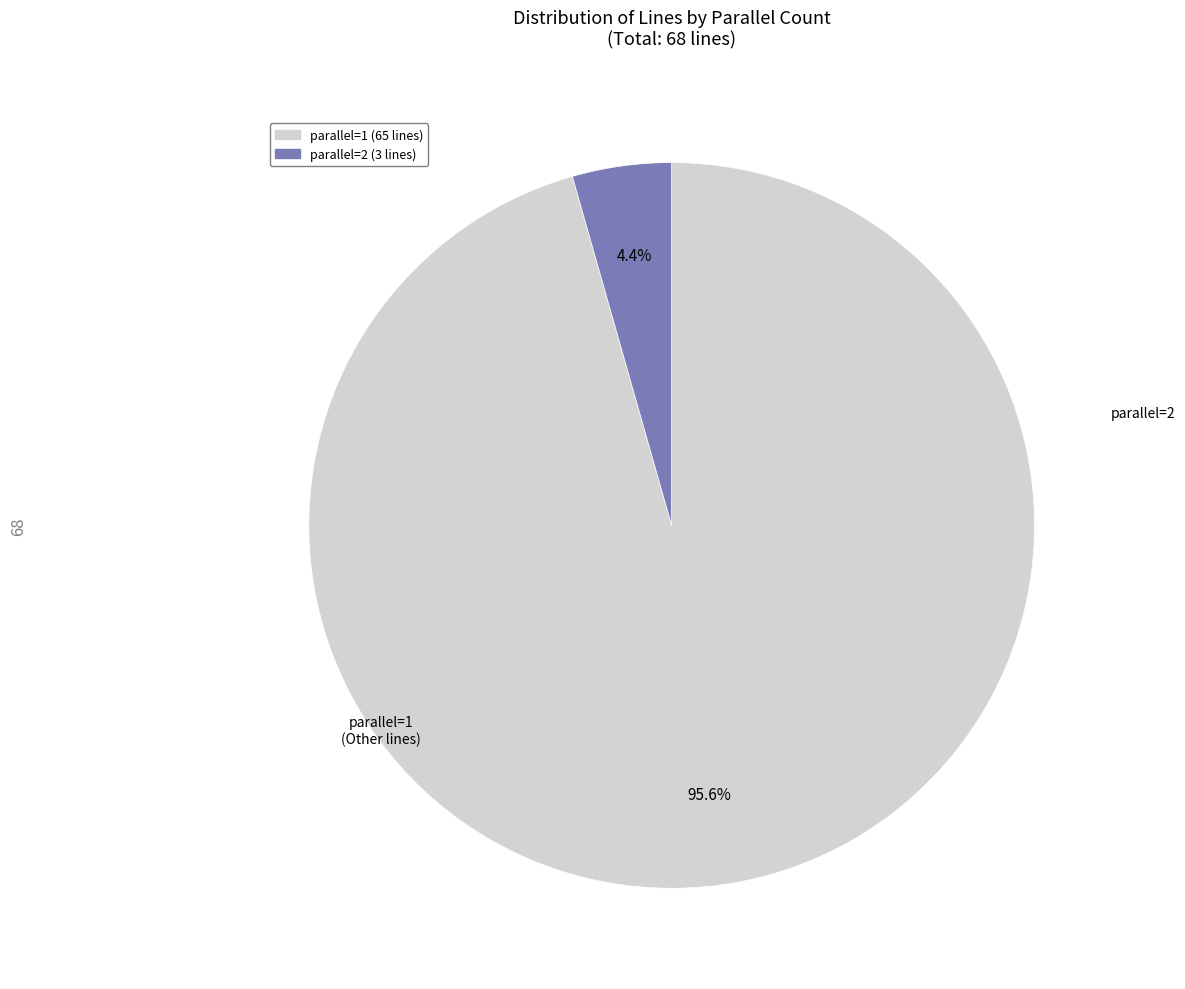

To the nearest percent, what is the difference between the largest and smallest slice percentages?

91%